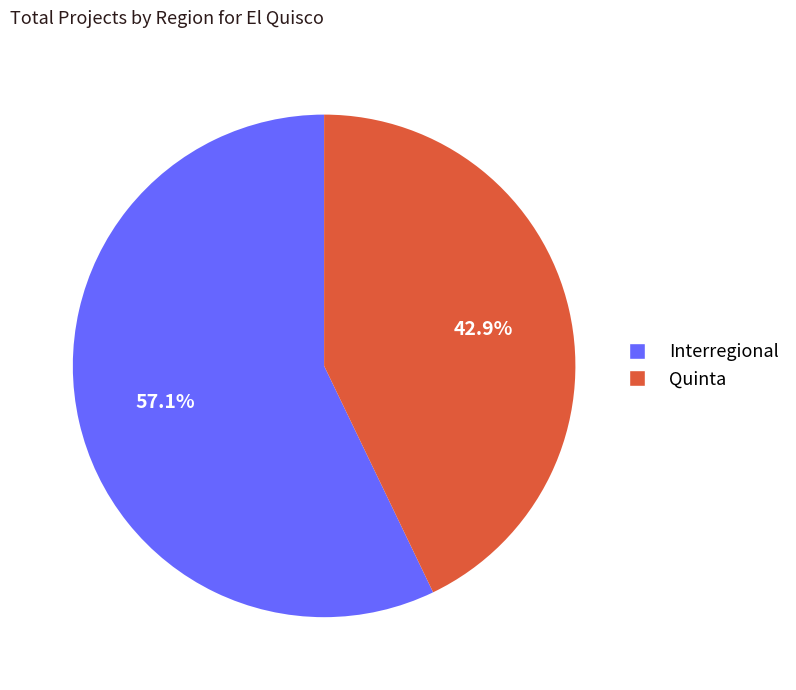

Which has a higher value, Interregional or Quinta?

Interregional